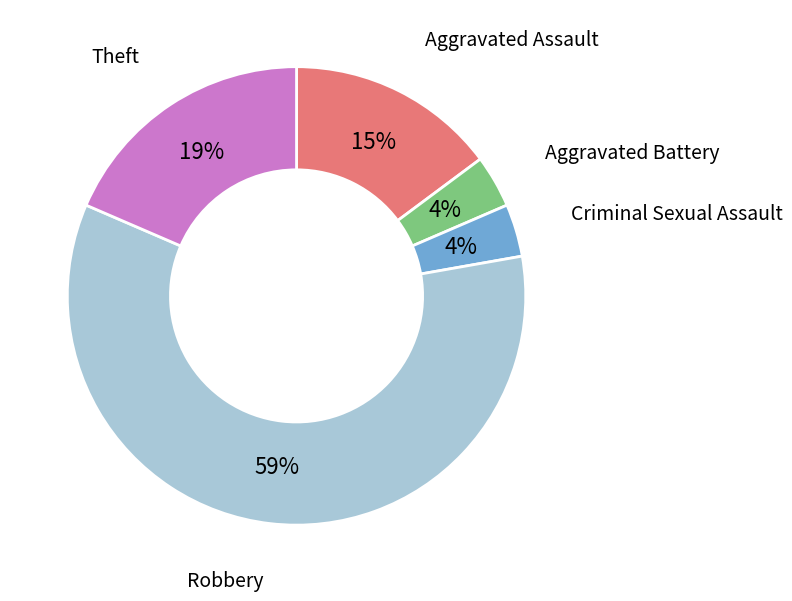

To the nearest percent, what is the average slice percentage?

20%